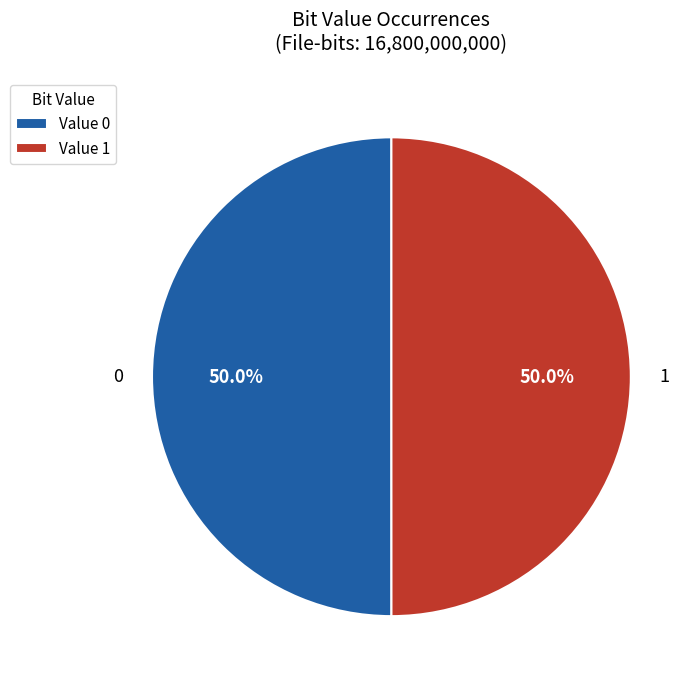

Combined, what portion of the pie is 1 and 0?

100.0%